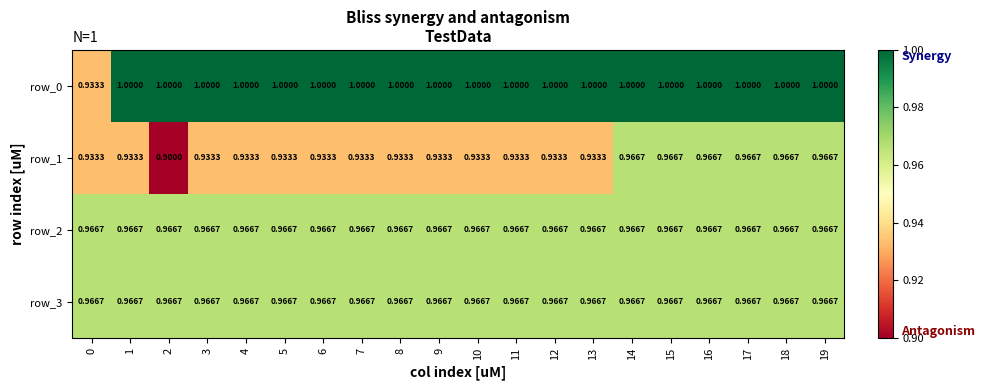

The value of row_2 at 0 is 1.0. True or false?

True